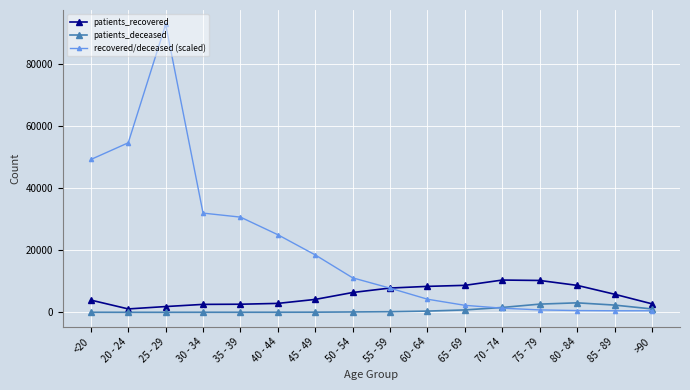

The value of recovered/deceased (scaled) at 75 - 79 is 777.1. True or false?

True